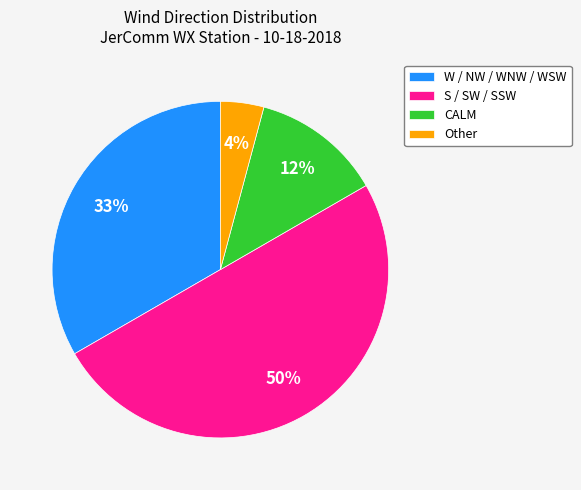

The Other slice represents 4% of the pie. True or false?

True